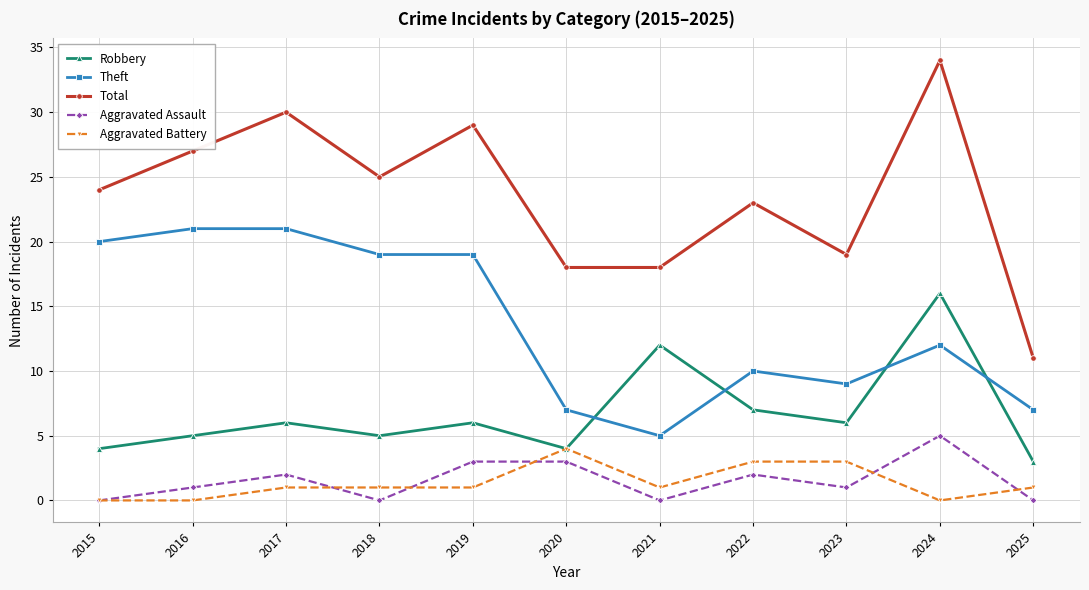

True or false: Total and Aggravated Battery intersect in this chart.

False